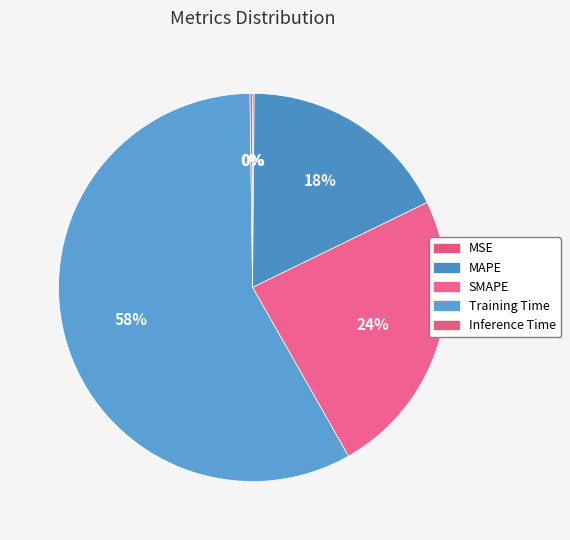

What percentage is the MAPE slice, to the nearest percent?

18%